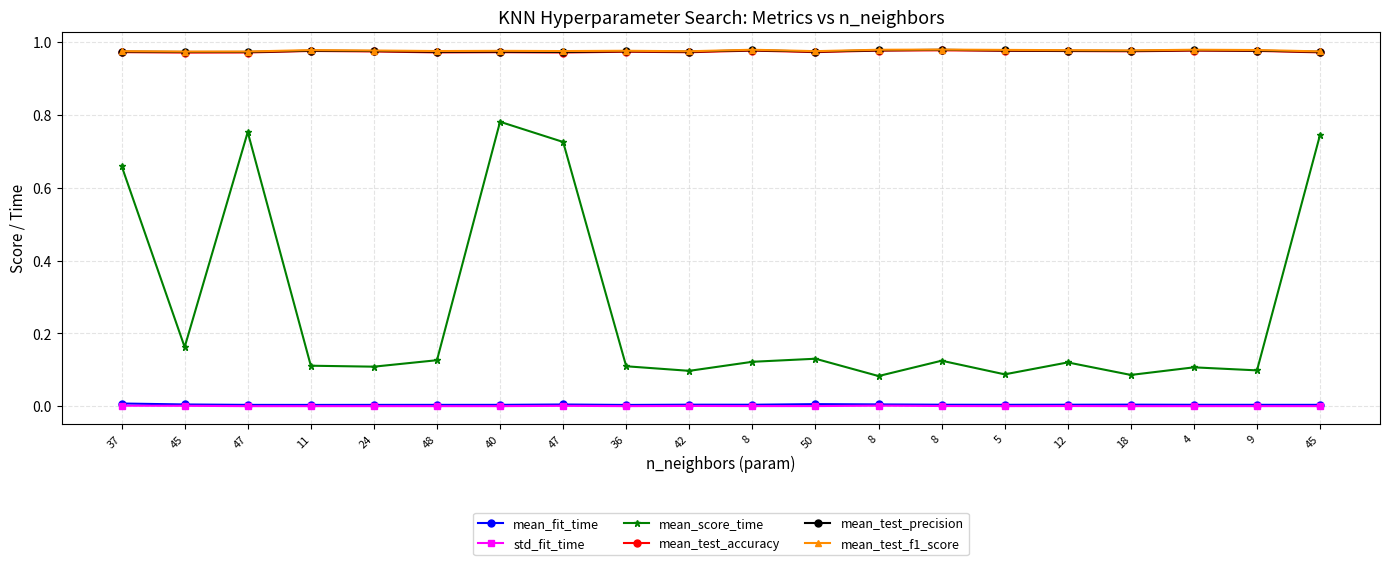

What is the total value across all series at 47?

3.7